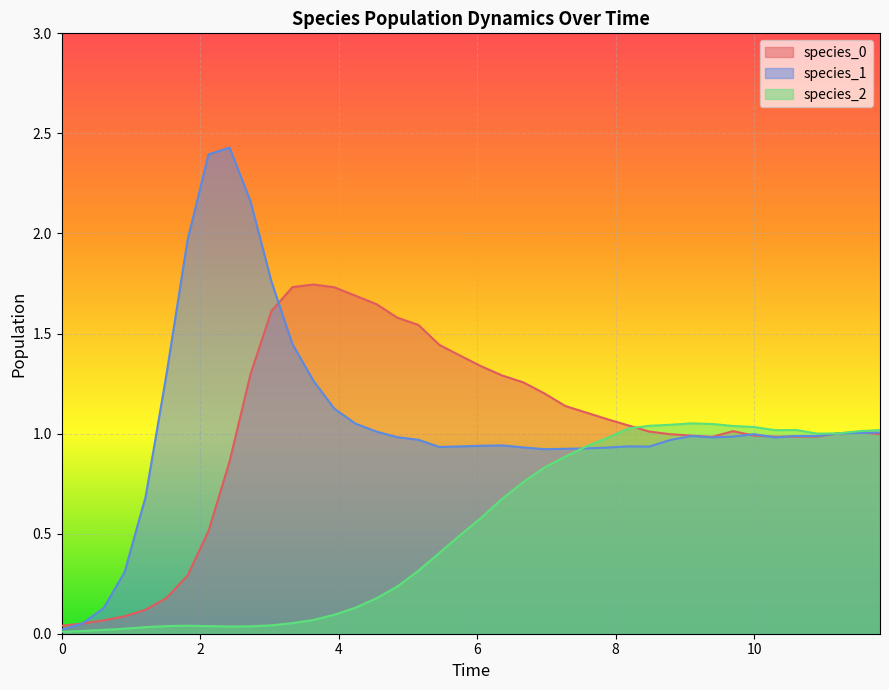

Which series has the largest range (max minus min)?

species_1